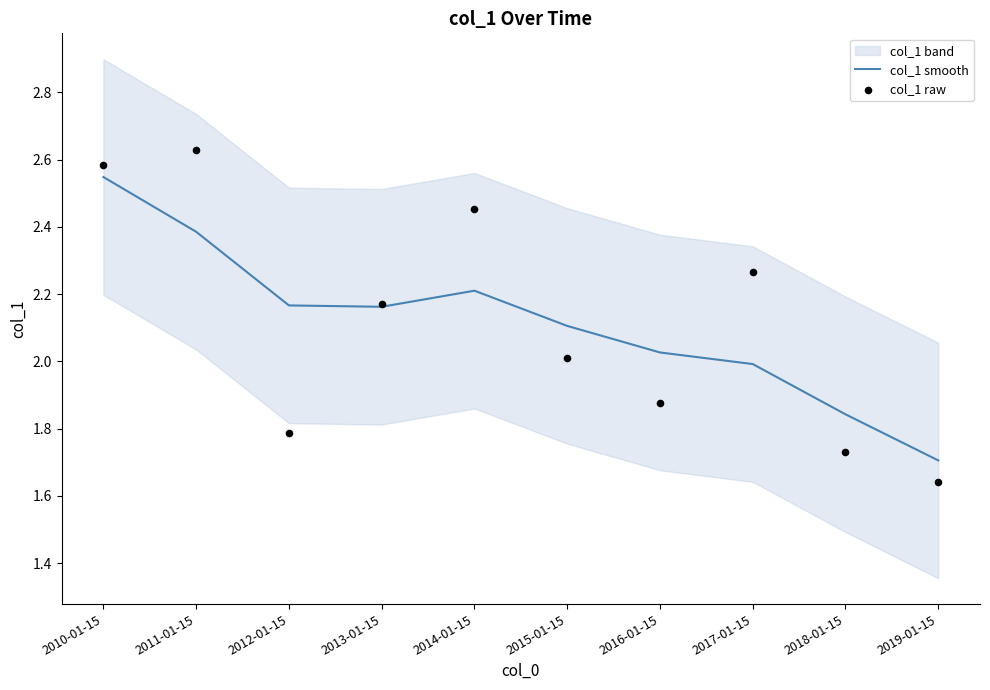

Which series has the largest total across all categories?

col_1 smooth